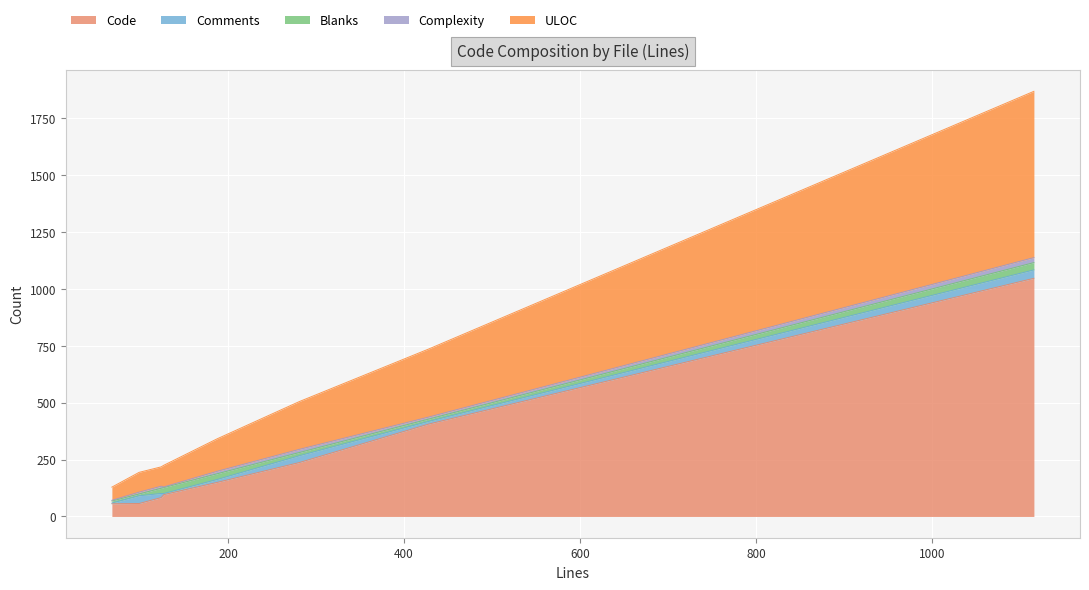

What is the highest value of the Code series?

1047